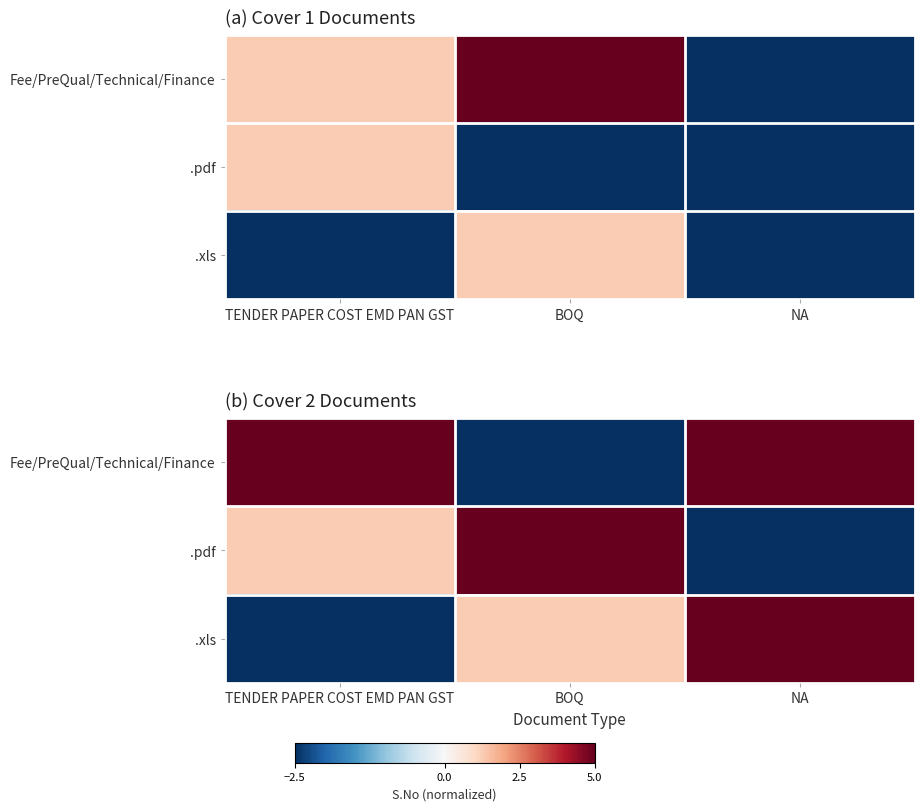

What is the difference between the maximum and minimum values in the Fee/PreQual/Technical/Finance series?

7.5